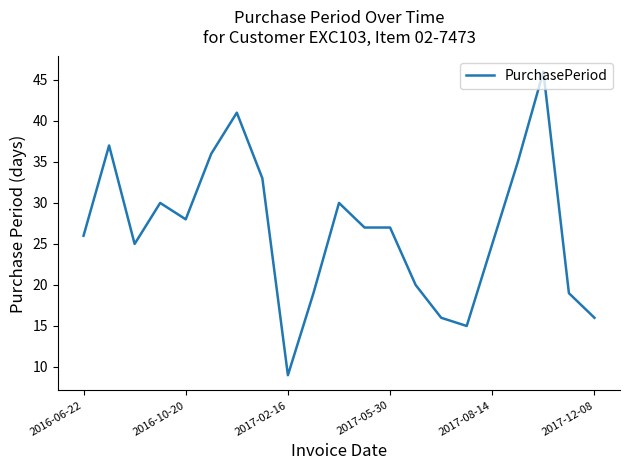

What is the smallest value displayed?

9